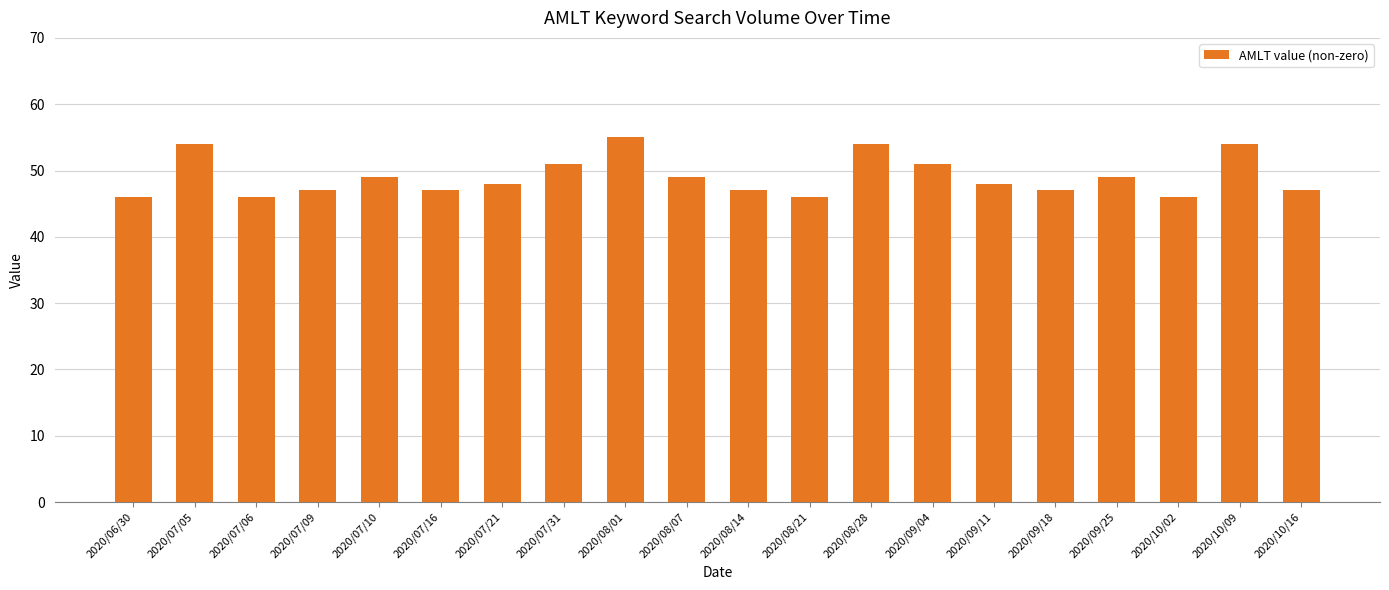

How many bars are there in total?

20